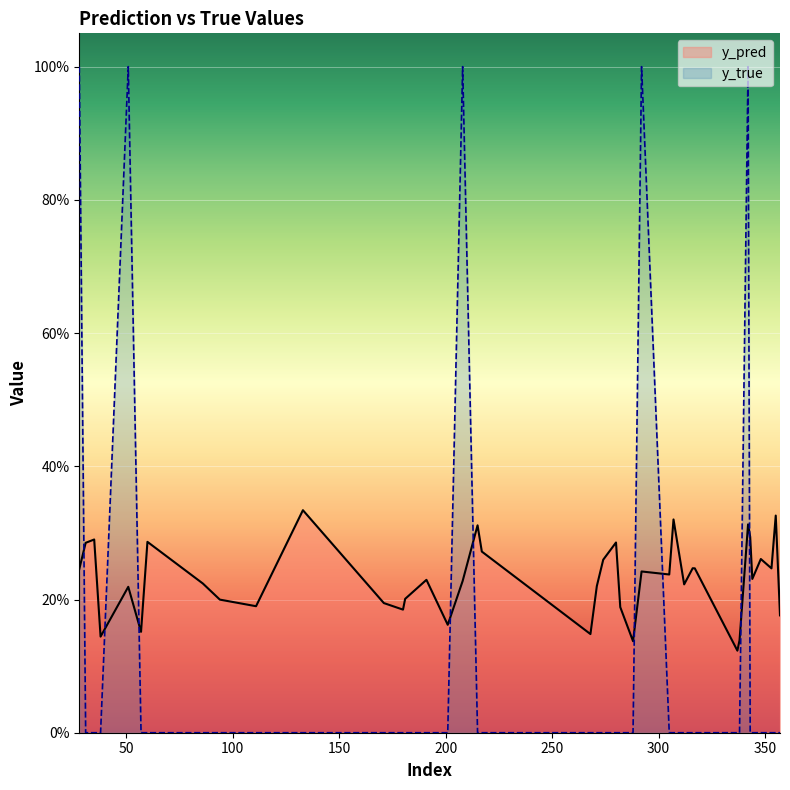

Which series has the largest total across all categories?

y_pred